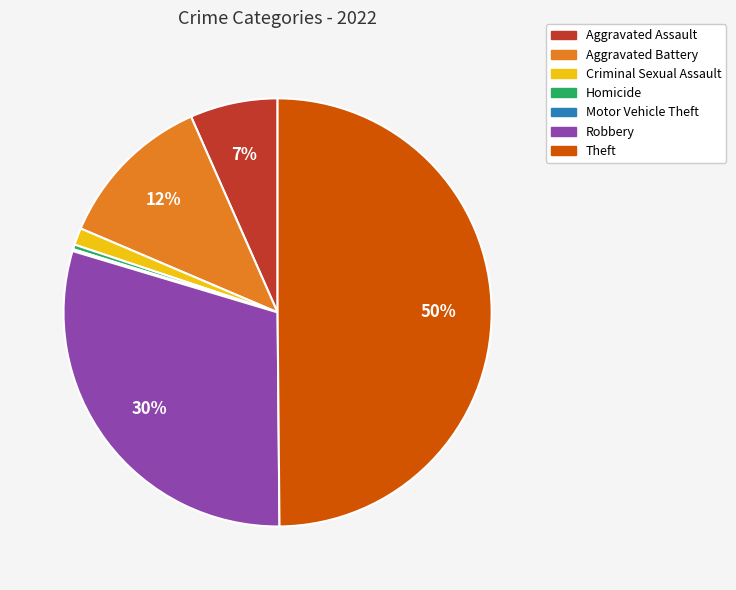

Which category has the biggest portion of the pie?

Theft